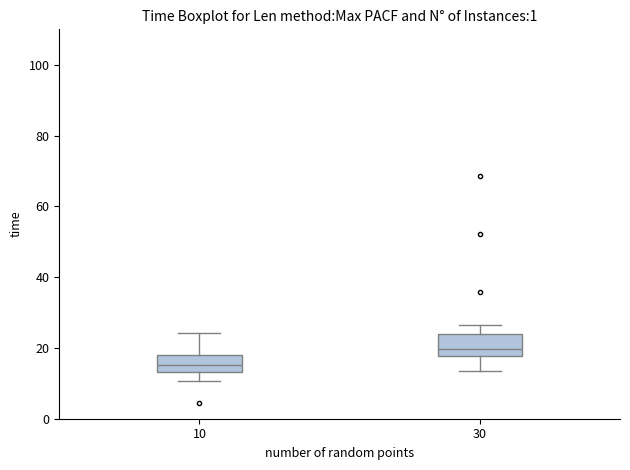

Where is the lower edge of the box at x = 30 on the y-axis? The values are not printed on the chart, so give them approximately, as read against the axis.

18